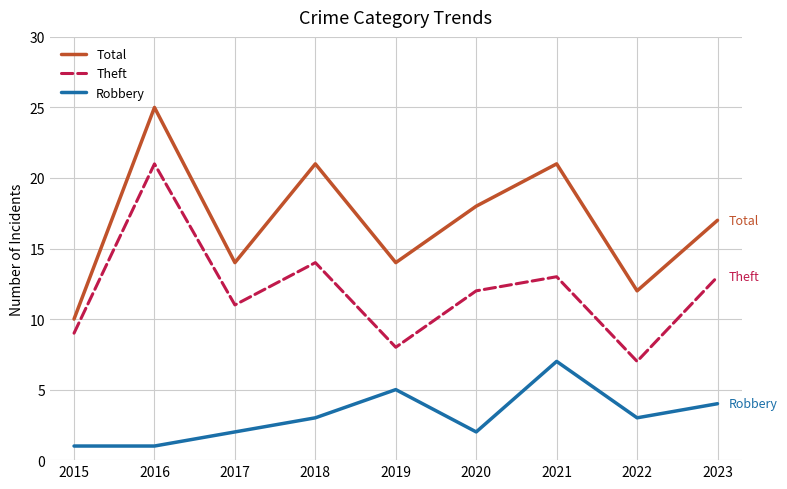

At which label does Total reach its peak?

2016